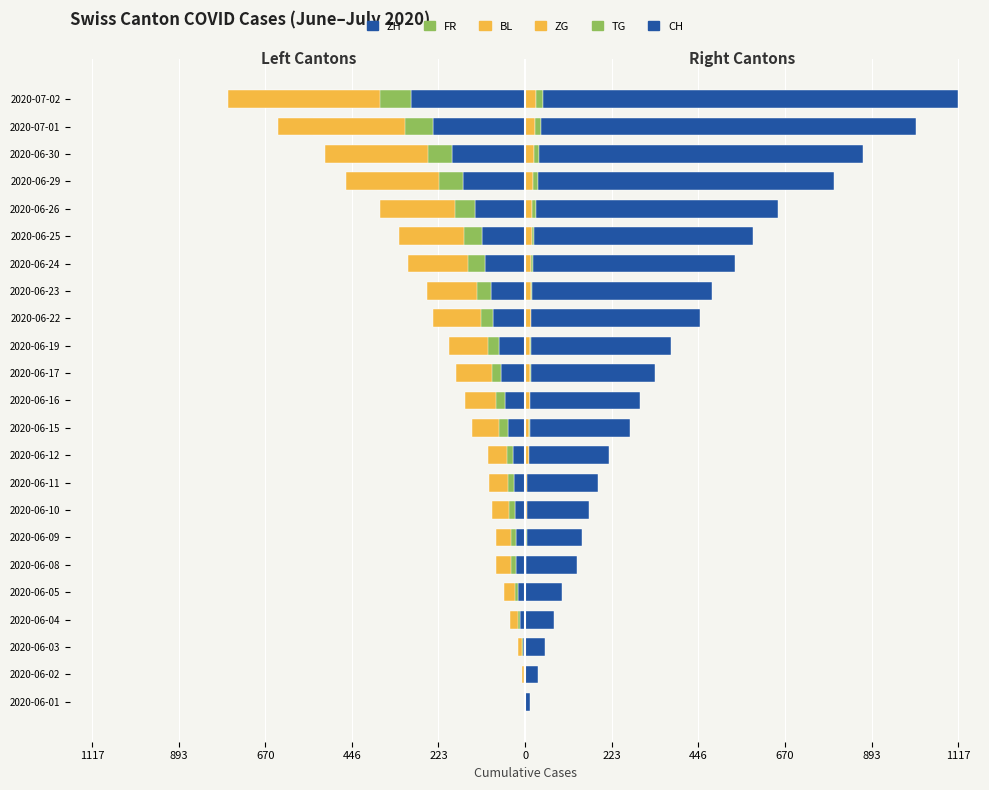

Which series has the largest total across all categories?

CH